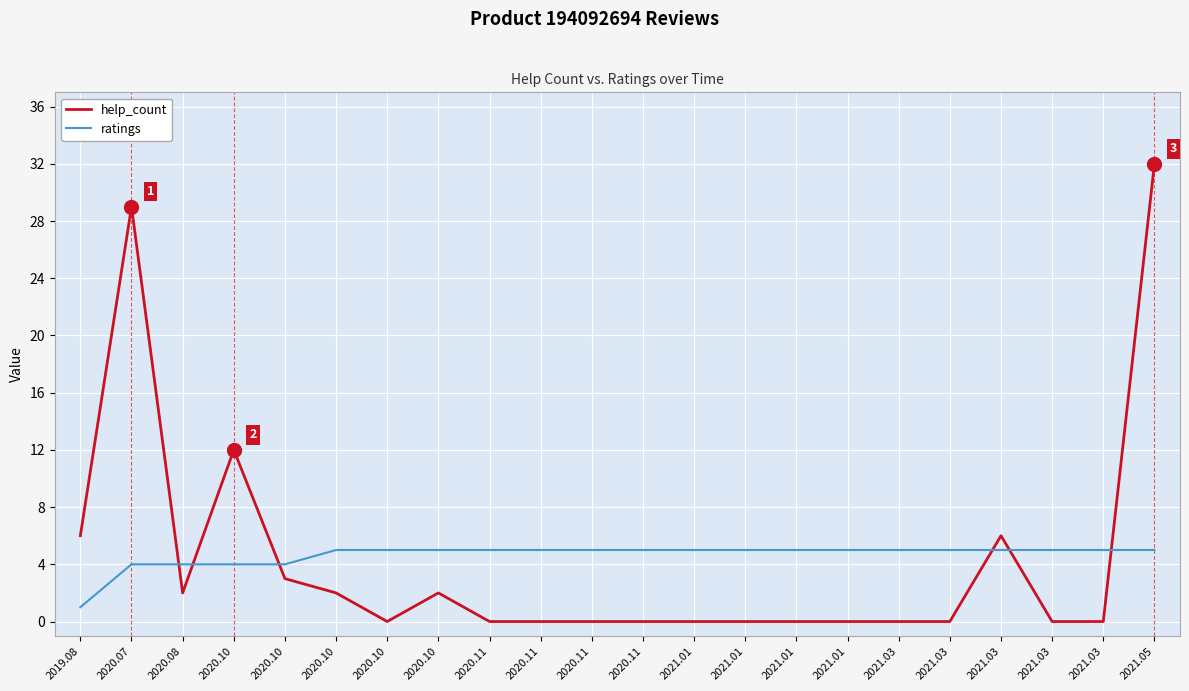

Which series changed the most between 2020.07 and 2021.01?

help_count